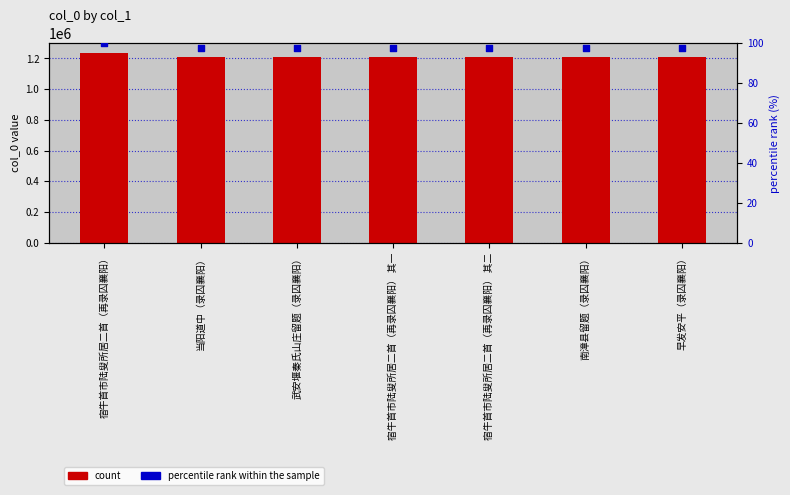

At which category is the sum across all series the highest?

宿牛首市陆叟所居二首（再录囚襄阳）